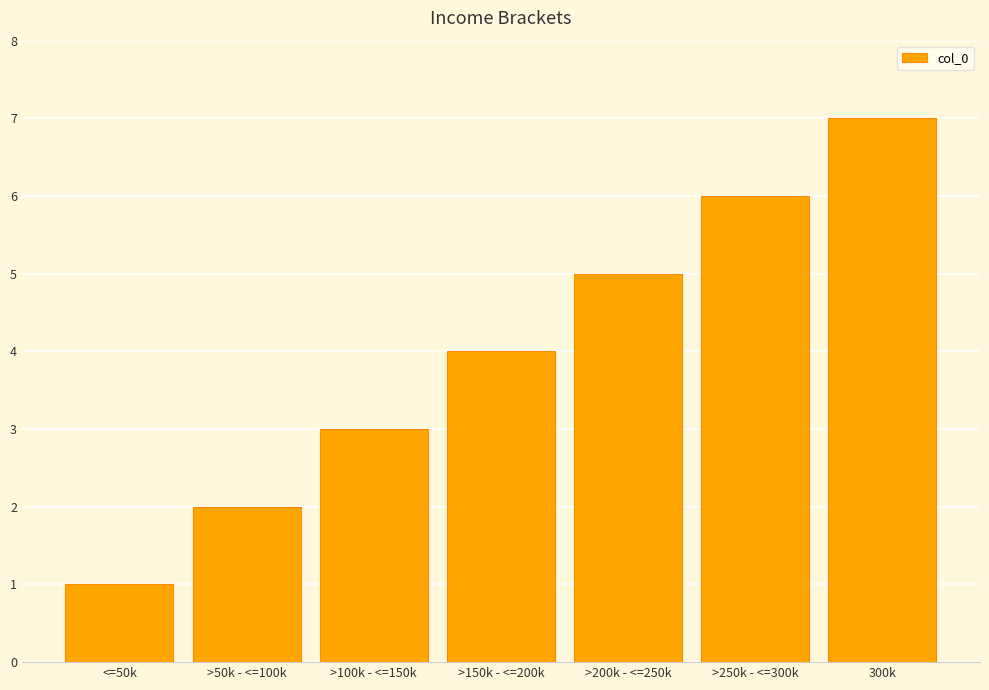

Reading left to right, what are all the values shown in this chart?

1	2	3	4	5	6	7